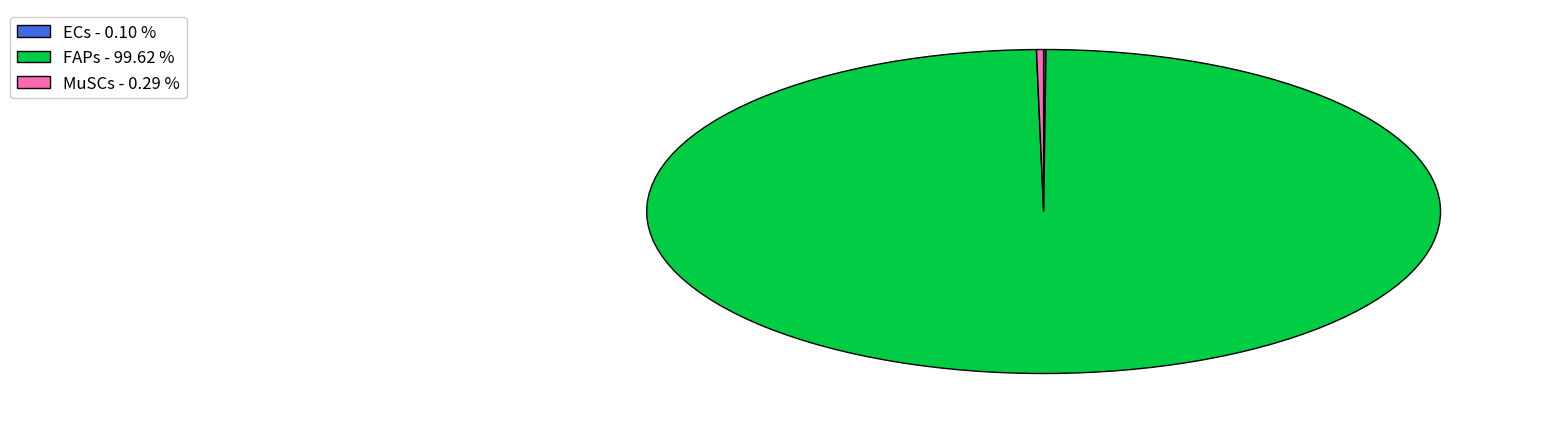

Is there a majority slice in this chart?

Yes